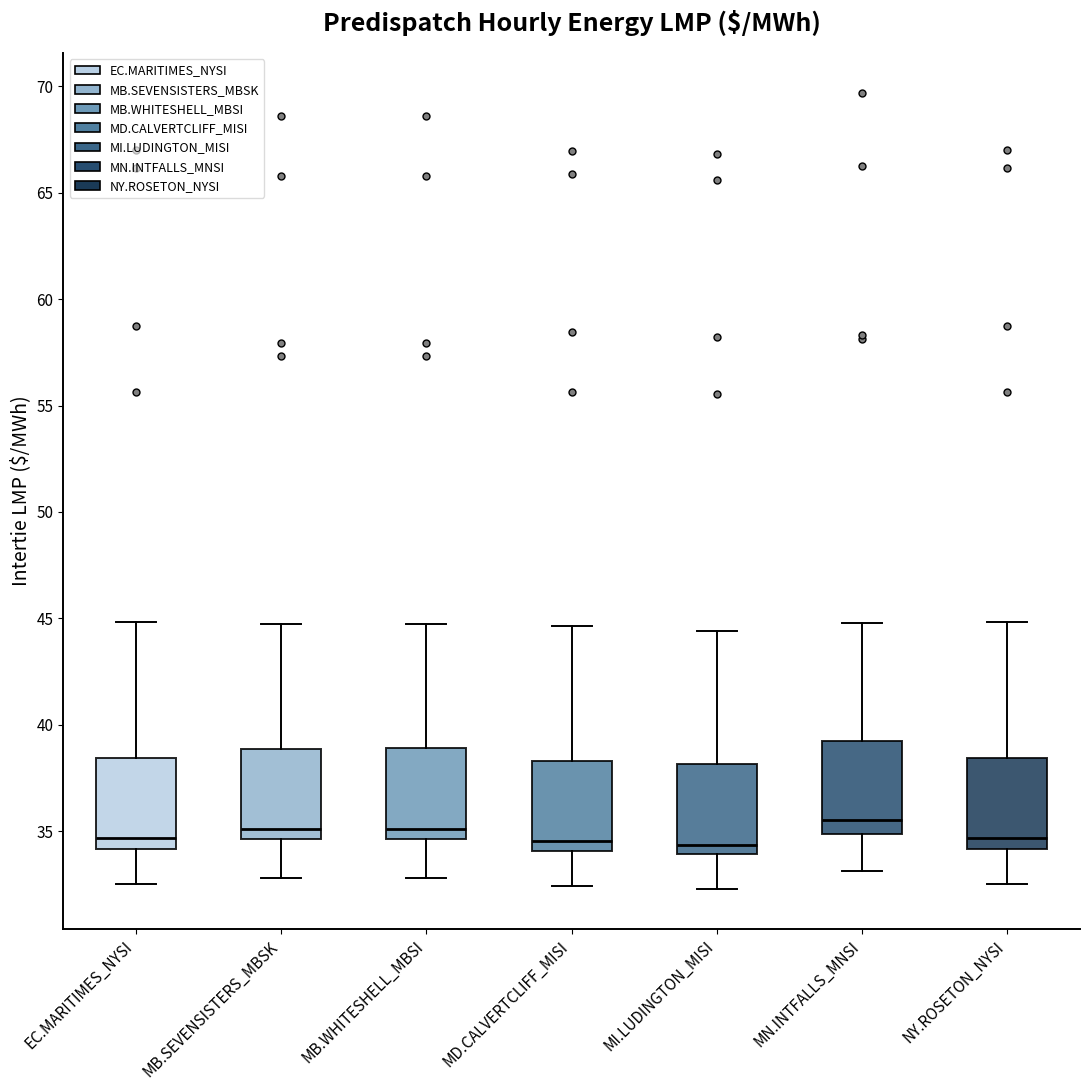

Reading left to right, read every box against the y-axis: the position of its median line, the range the box covers, and the ends of its whiskers. The values are not printed on the chart, so give them approximately, as read against the axis.

EC.MARITIMES_NYSI: median 34.5, box 34.0 to 38.5, whiskers 32.5 to 45.0
MB.SEVENSISTERS_MBSK: median 35.0, box 34.5 to 39.0, whiskers 33.0 to 44.5
MB.WHITESHELL_MBSI: median 35.0, box 34.5 to 39.0, whiskers 33.0 to 44.5
MD.CALVERTCLIFF_MISI: median 34.5, box 34.0 to 38.5, whiskers 32.5 to 44.5
MI.LUDINGTON_MISI: median 34.5, box 34.0 to 38.0, whiskers 32.5 to 44.5
MN.INTFALLS_MNSI: median 35.5, box 35.0 to 39.5, whiskers 33.0 to 45.0
NY.ROSETON_NYSI: median 34.5, box 34.0 to 38.5, whiskers 32.5 to 45.0